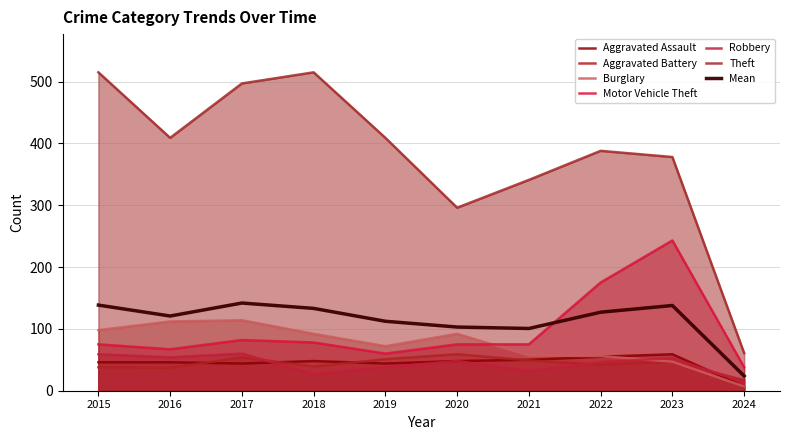

True or false: Aggravated Battery and Theft intersect in this chart.

False